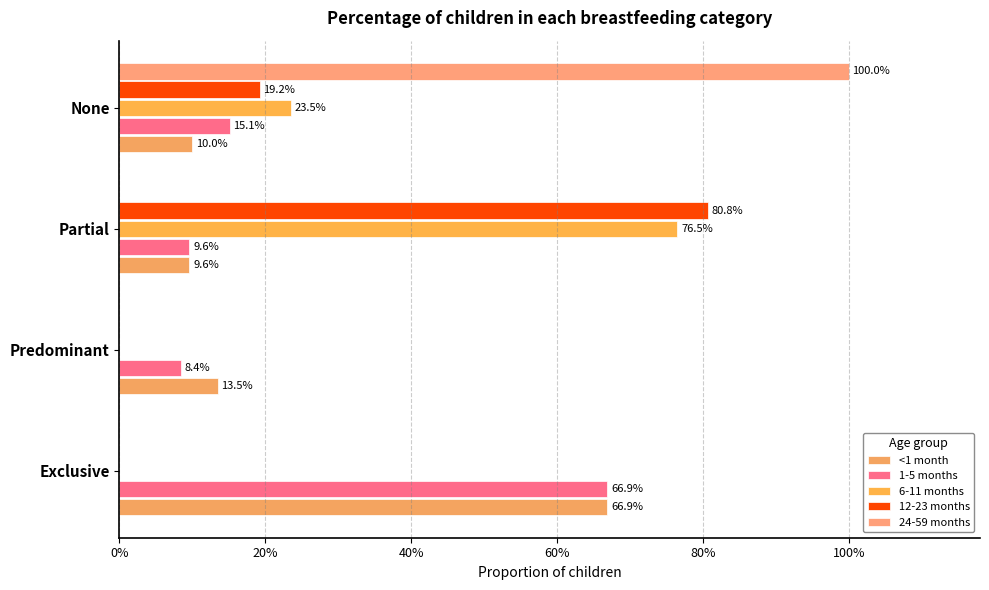

Does the chart contain stacked bars?

No